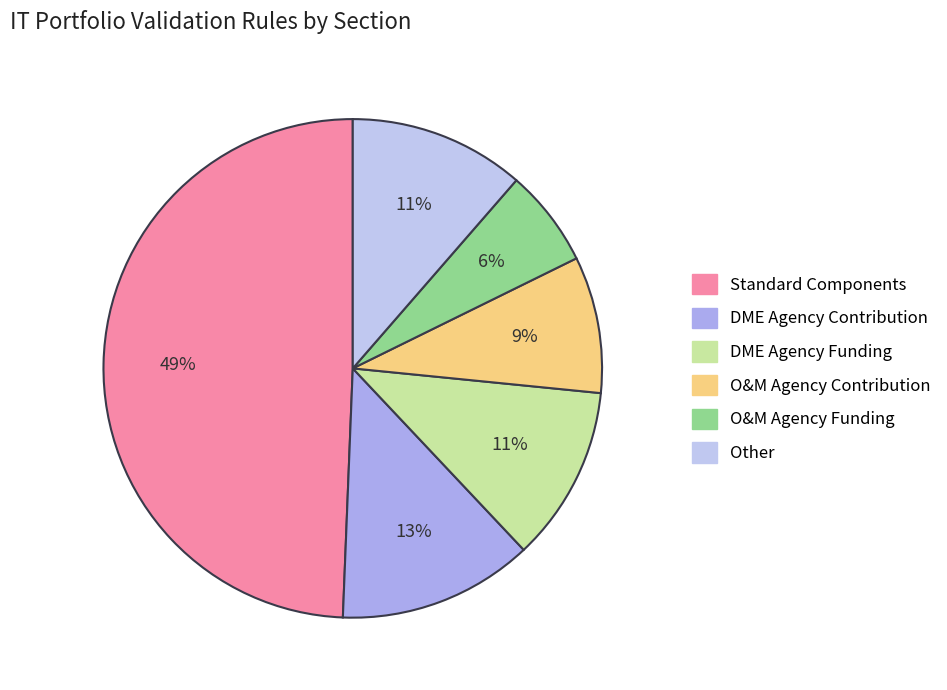

How many segments does this pie chart have?

6